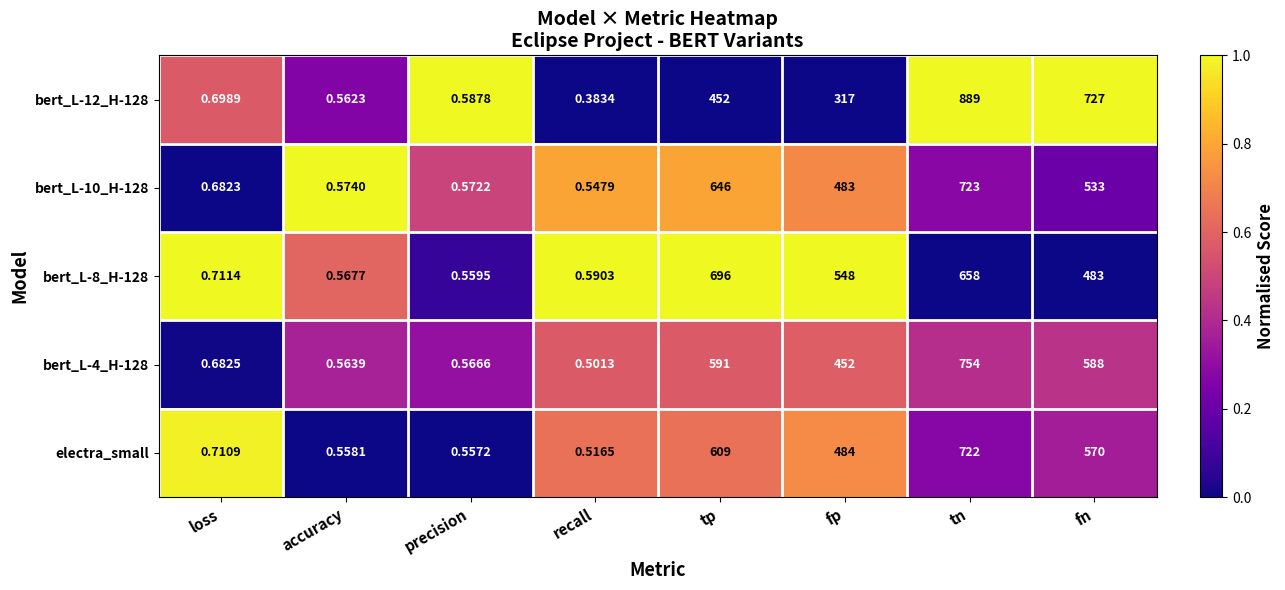

Where does the bert_L-12_H-128 series first go above 317?

tp